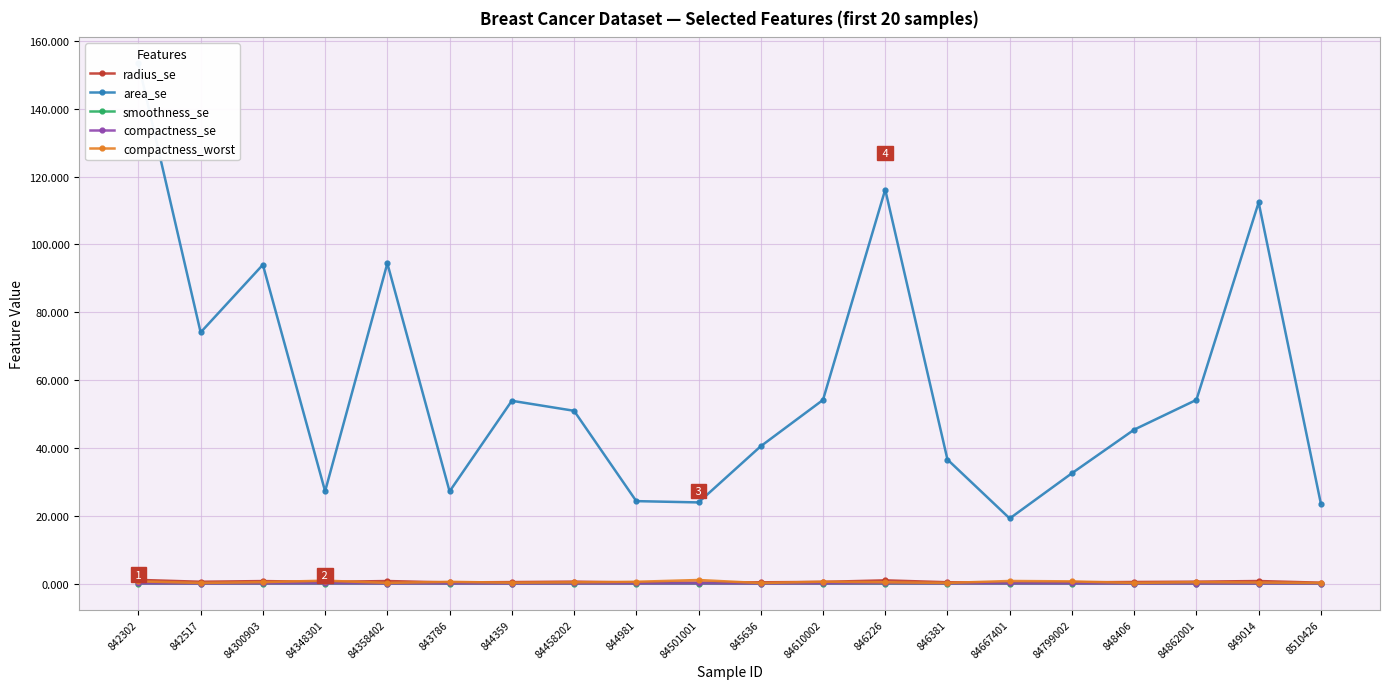

At which label does compactness_se reach its minimum?

845636